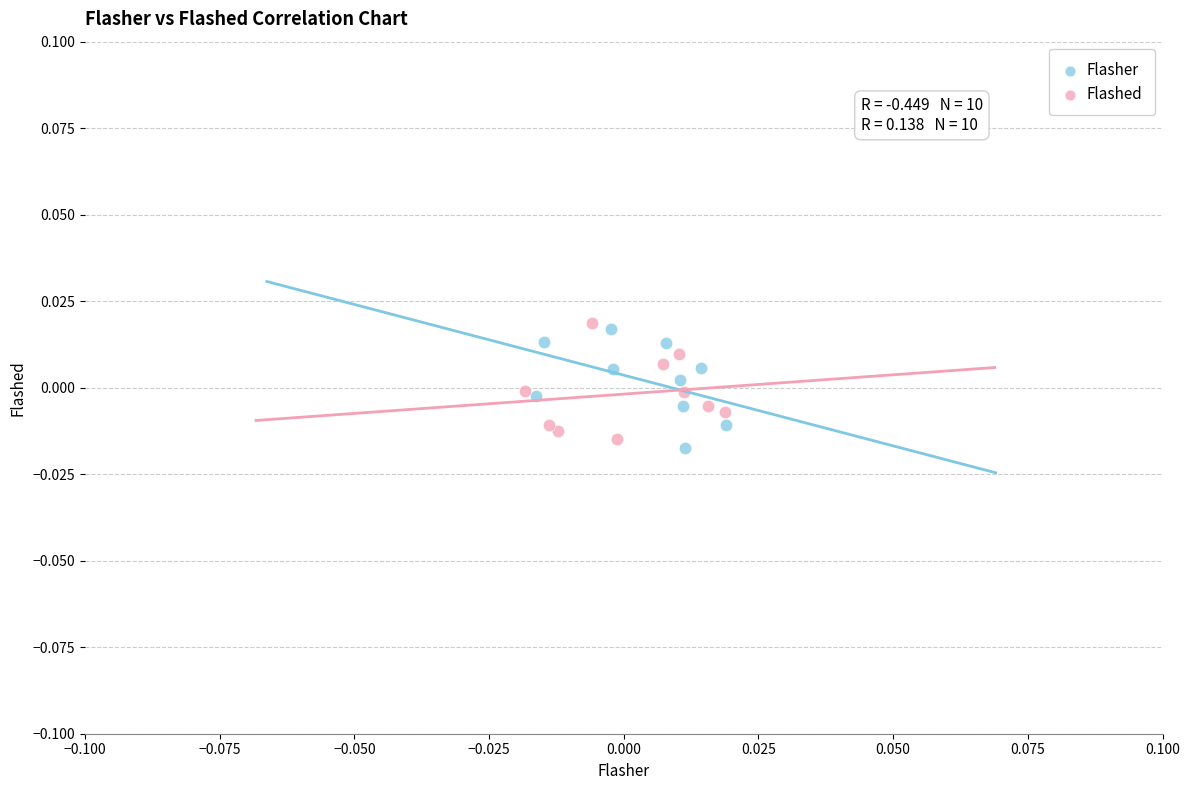

What are all the series names shown in the legend?

Flasher, Flashed